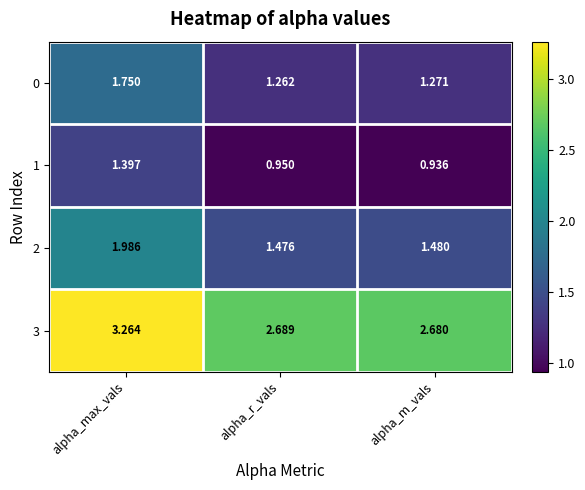

What is the total value across all series at alpha_r_vals?

6.4